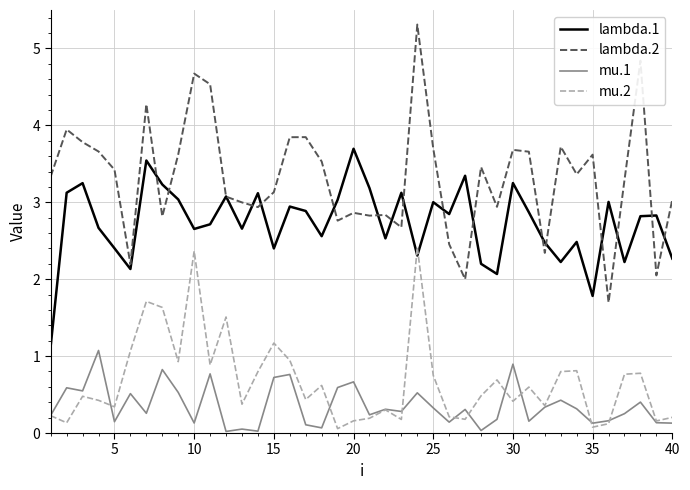

True or false: lambda.2 and mu.1 cross at least once.

False